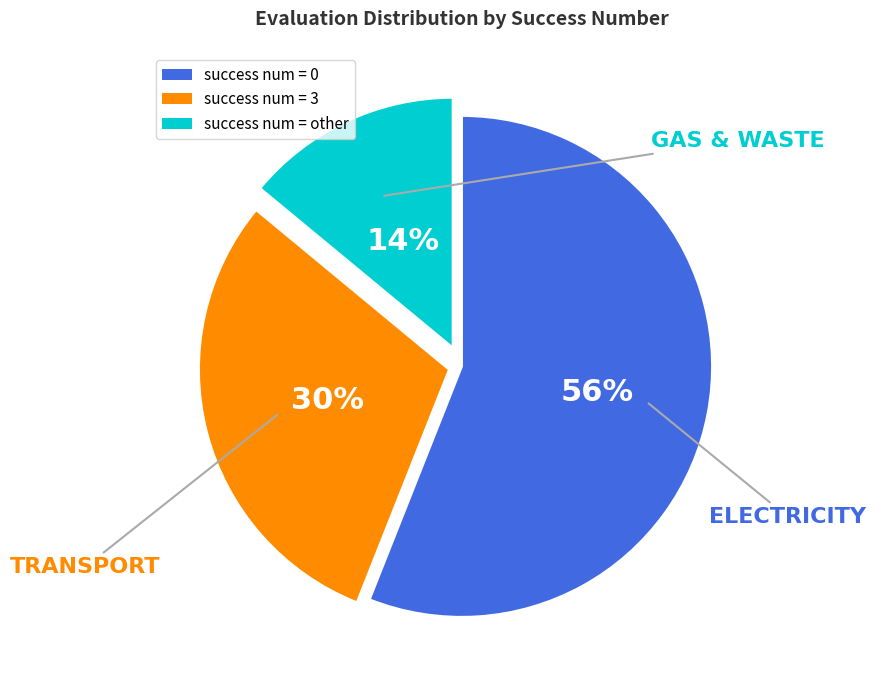

To the nearest percent, what percentage of the pie is success num = other?

14%